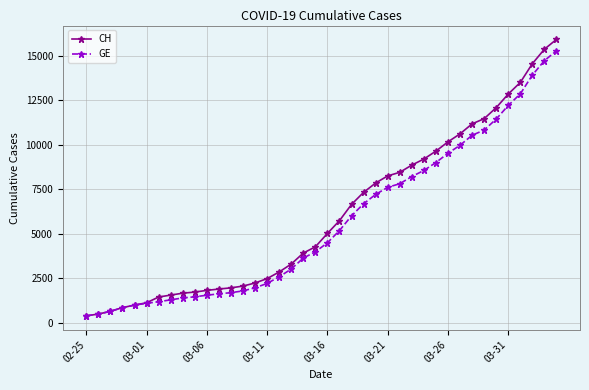

What is the minimum value for CH?

375